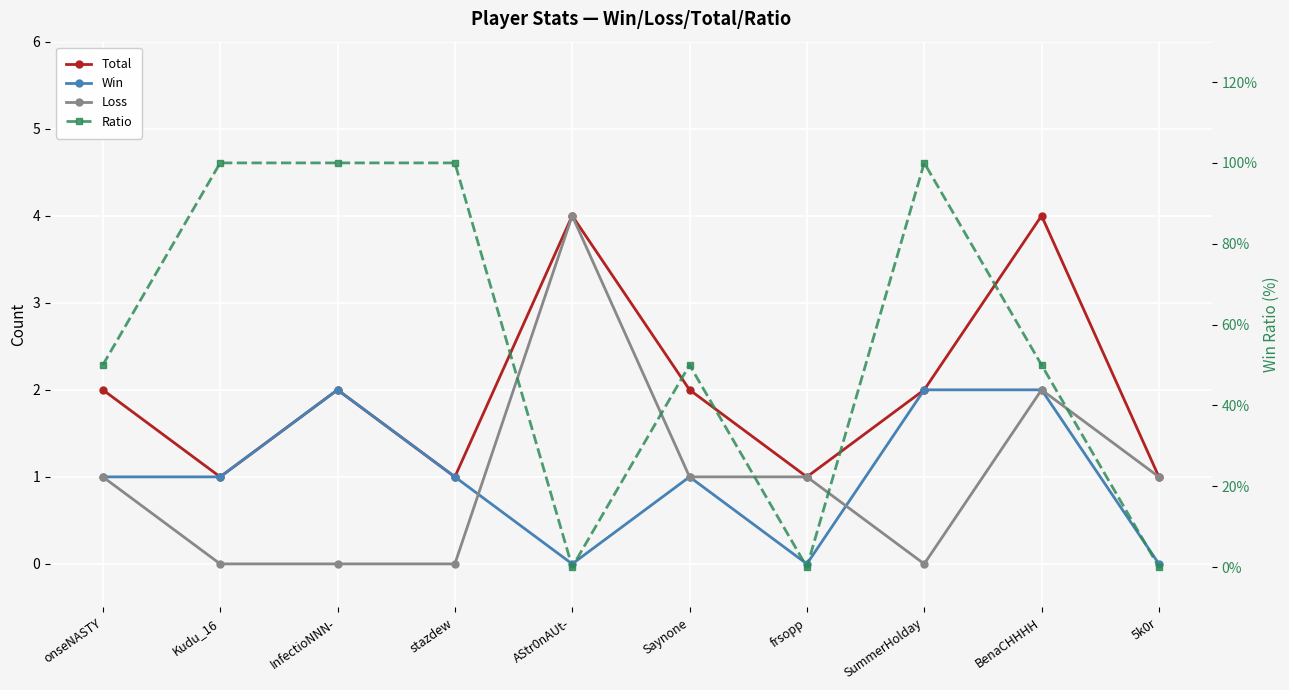

What position from the left is AStr0nAUt-?

5